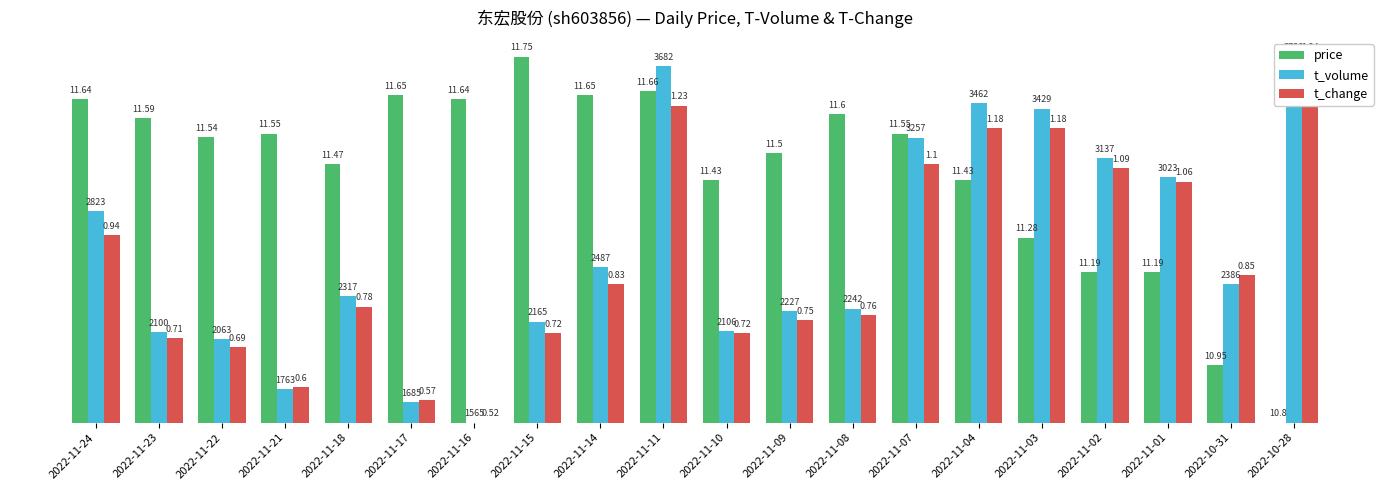

How many groups of bars are there?

20